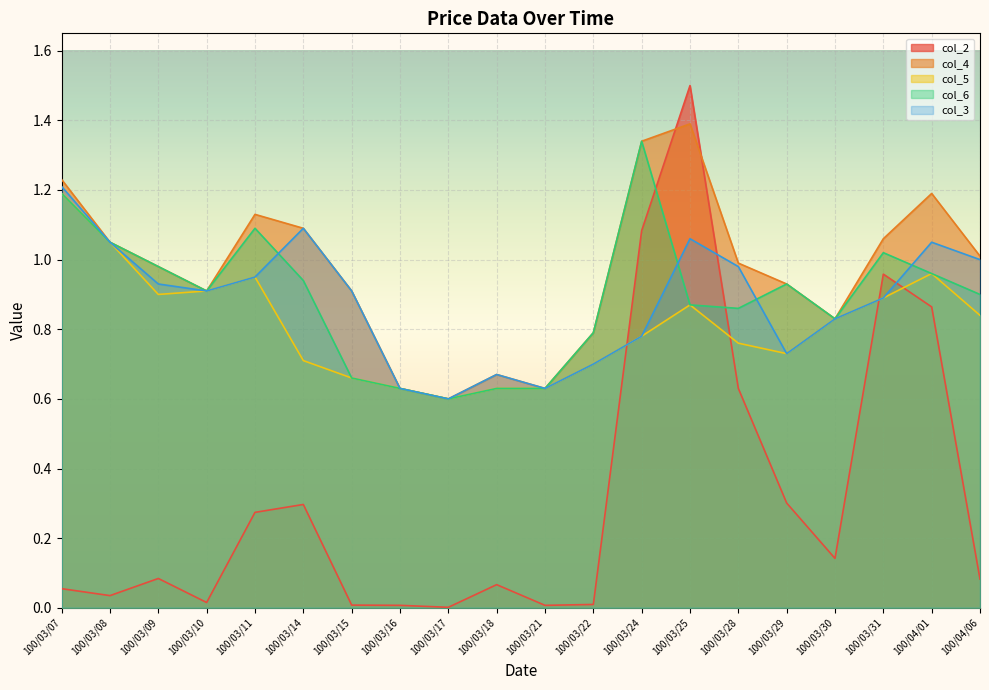

What is the difference between the maximum and minimum values in the col_4 series?

0.8